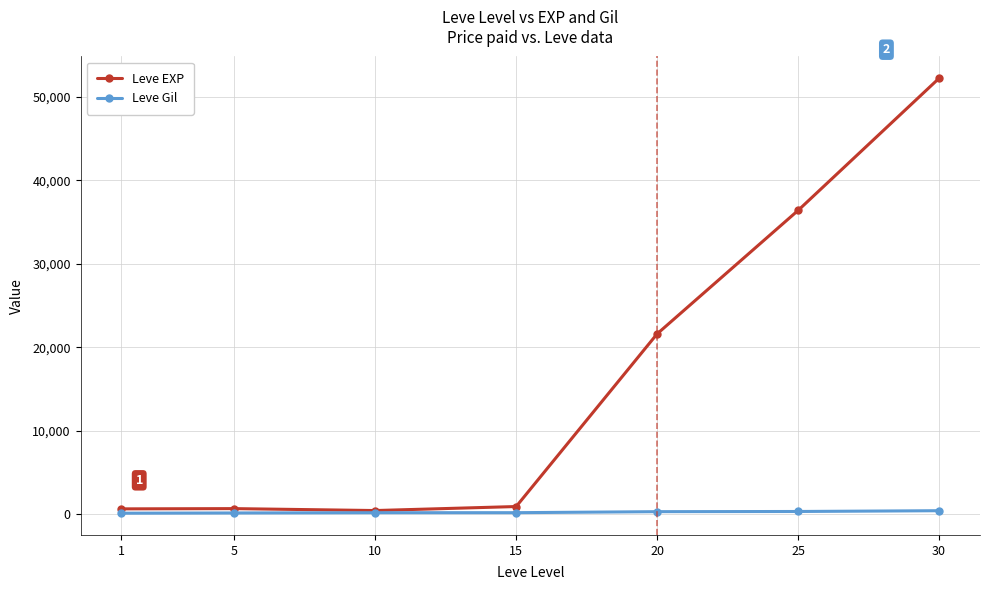

Which series changed the most between 15 and 30?

Leve EXP